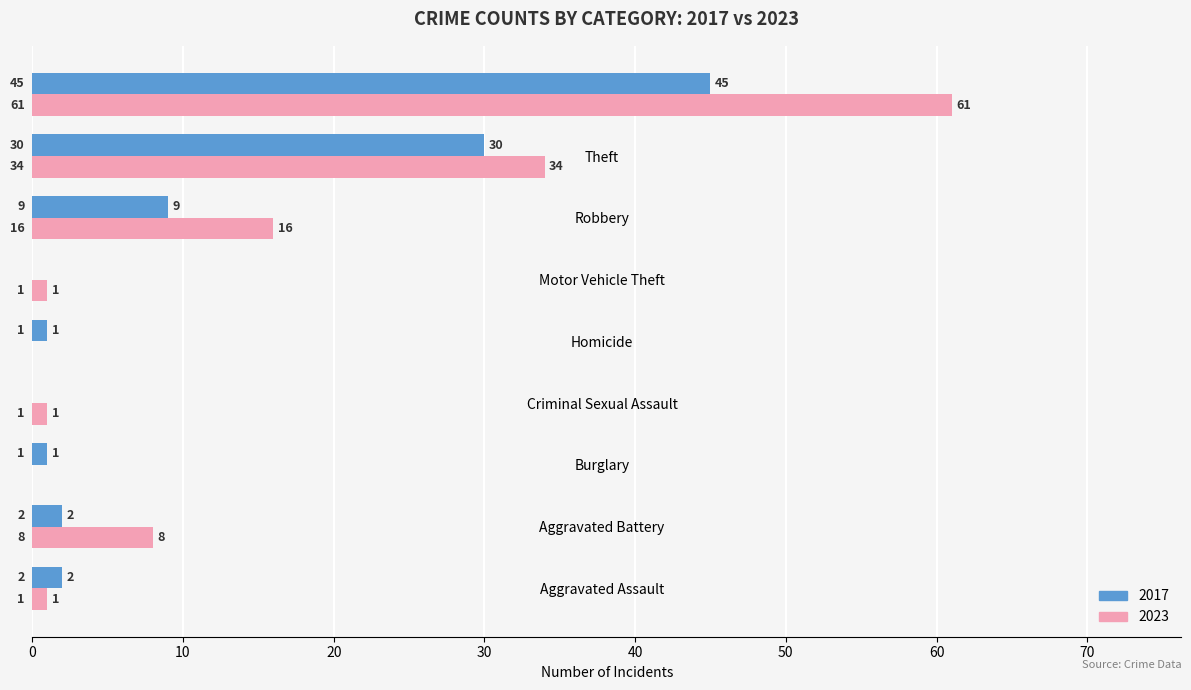

What are all the series names shown in the legend?

2017, 2023